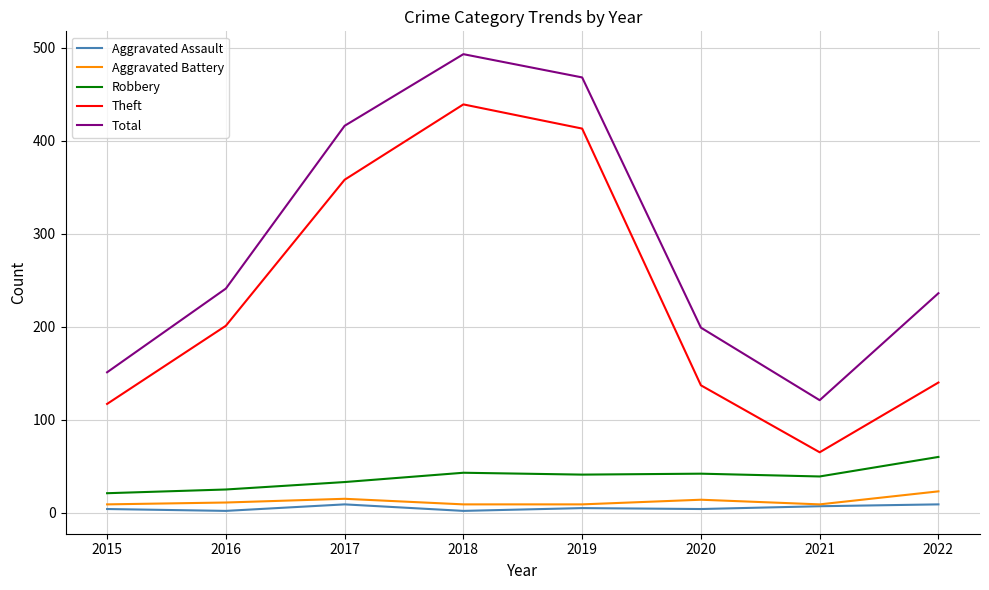

True or false: Total and Aggravated Battery cross at least once.

False